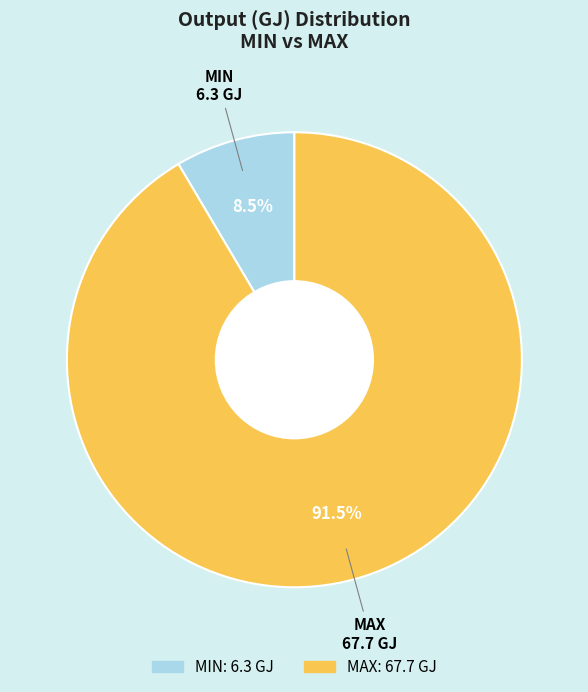

Which has a higher value, MAX or MIN?

MAX